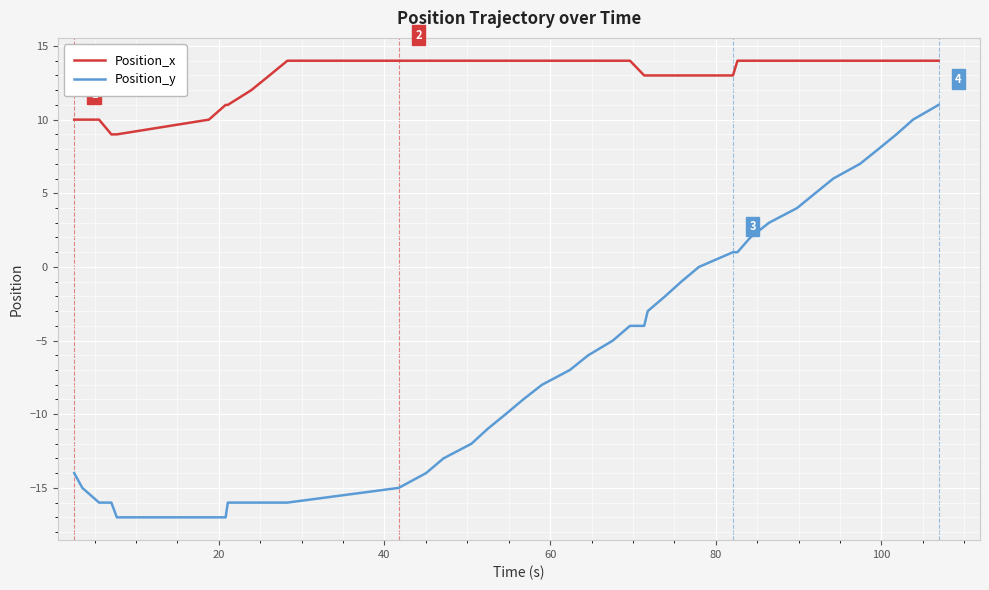

What is the greatest value displayed?

14